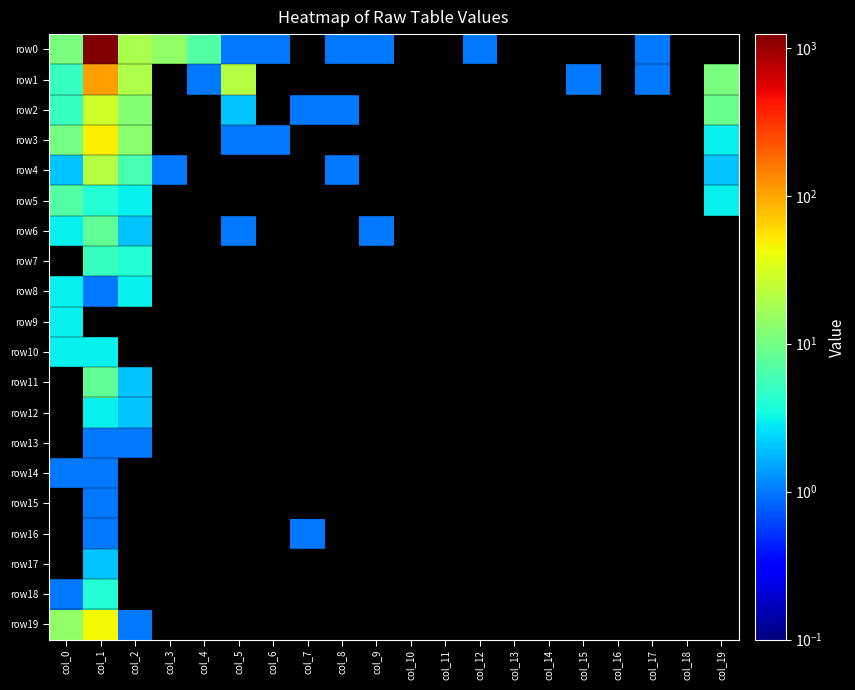

Rank the series at col_2 from lowest to highest value.

row13, row19, row6, row11, row12, row5, row8, row7, row4, row2, row3, row0, row1, row9, row10, row14, row15, row16, row17, row18